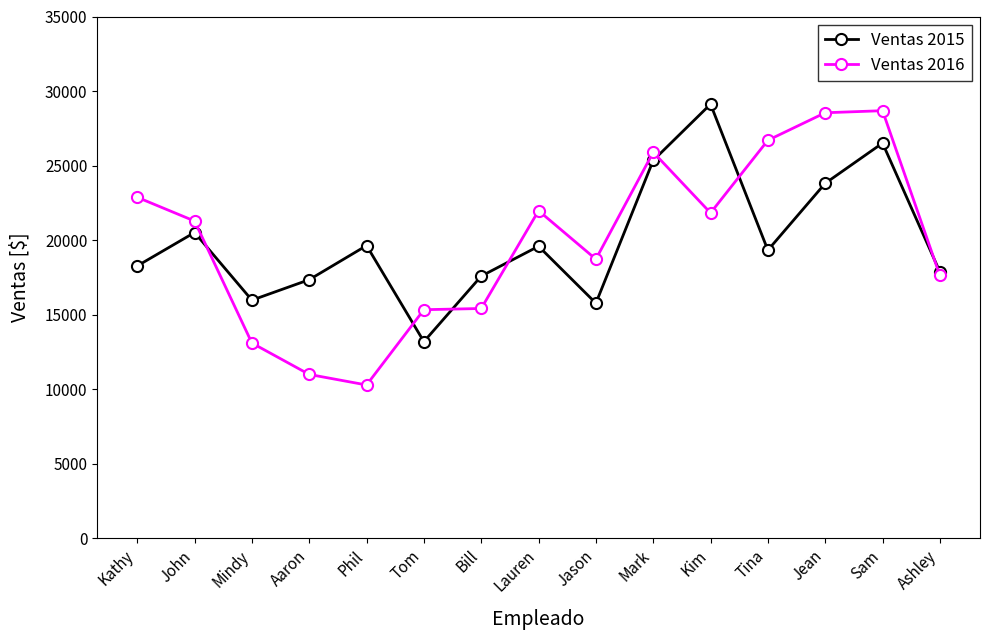

What value does the Ventas 2016 series have at Mindy, to the nearest 100?

13100